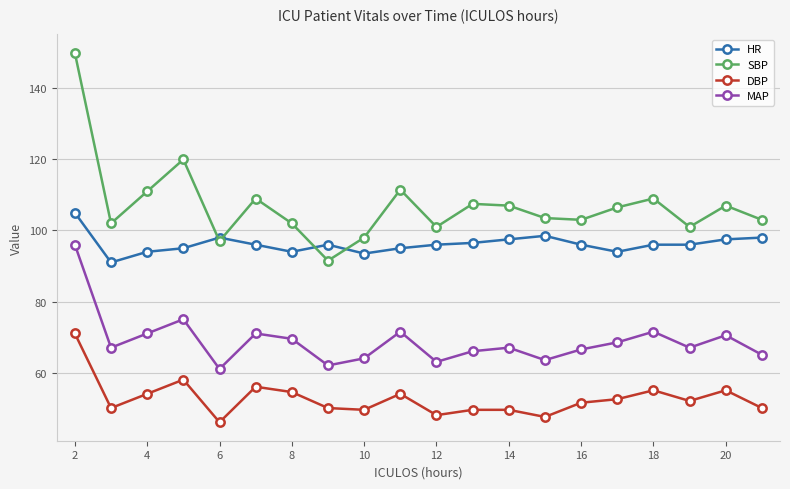

Which series has the largest total across all categories?

SBP